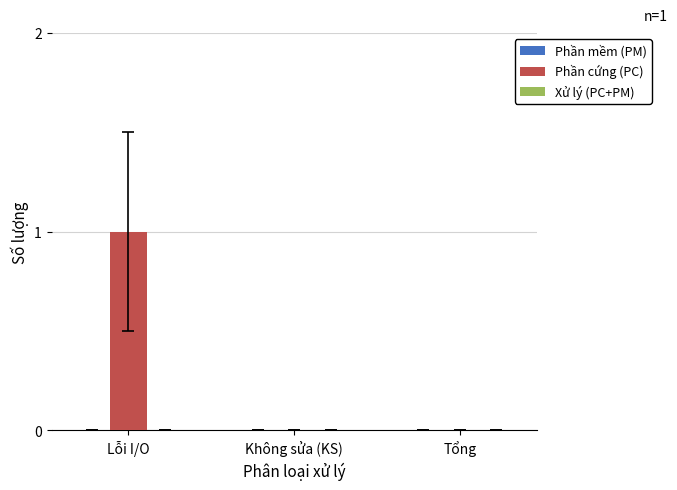

Reading left to right, what are all the values shown in this chart?

Lỗi I/O=1	Không sửa (KS)=0	Tổng=0